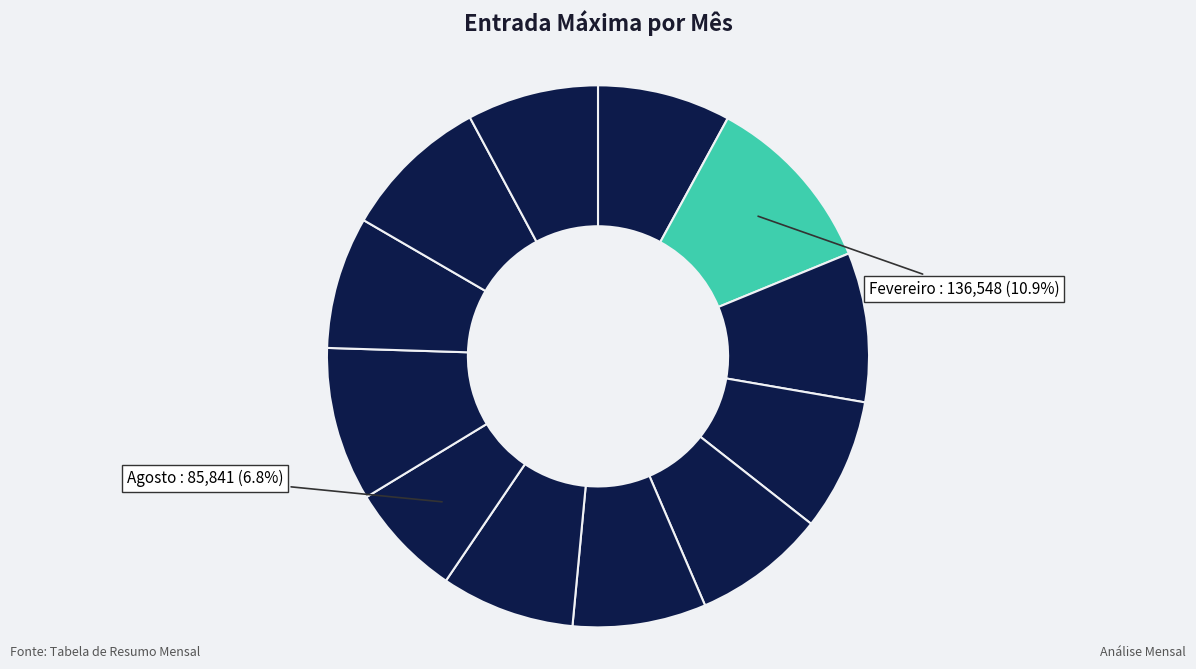

Rank the categories by value from lowest to highest.

Agosto, Dezembro, Outubro, Abril, Maio, Janeiro, Junho, Julho, Novembro, Março, Setembro, Fevereiro